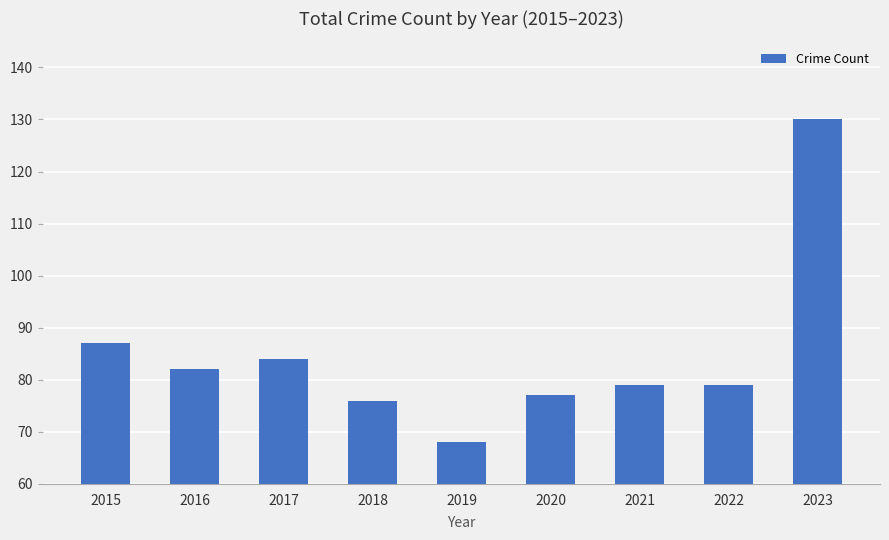

What is the difference between the values at 2017 and 2019?

16